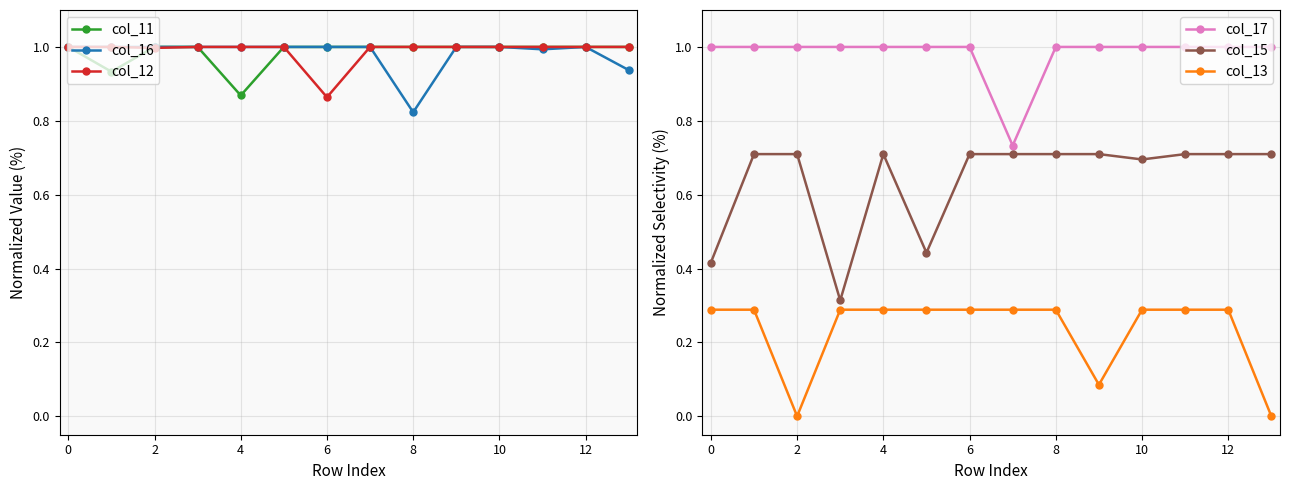

True or false: col_15 and col_13 cross at least once.

False